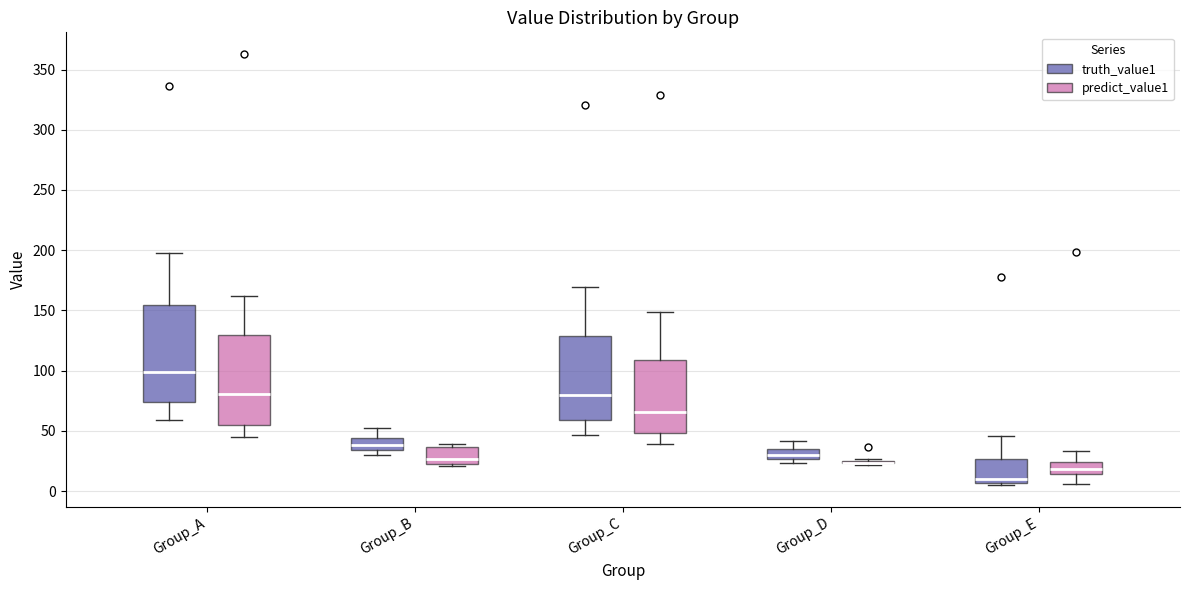

Reading left to right, read every box against the y-axis: the position of its median line, the range the box covers, and the ends of its whiskers. The values are not printed on the chart, so give them approximately, as read against the axis.

Group_A (truth_value1): median 100, box 75 to 155, whiskers 60 to 195
Group_A (predict_value1): median 80, box 55 to 130, whiskers 45 to 160
Group_B (truth_value1): median 40, box 35 to 45, whiskers 30 to 50
Group_B (predict_value1): median 25, box 20 to 35, whiskers 20 to 40
Group_C (truth_value1): median 80, box 60 to 130, whiskers 45 to 170
Group_C (predict_value1): median 65, box 50 to 110, whiskers 40 to 150
Group_D (truth_value1): median 30, box 25 to 35, whiskers 25 (just below the box's lower edge) to 40
Group_D (predict_value1): box collapsed to a line at 25, whiskers 20 to 25
Group_E (truth_value1): median 10, box 5 to 25, whiskers 5 (just below the box's lower edge) to 45
Group_E (predict_value1): median 20, box 15 to 25, whiskers 5 to 35